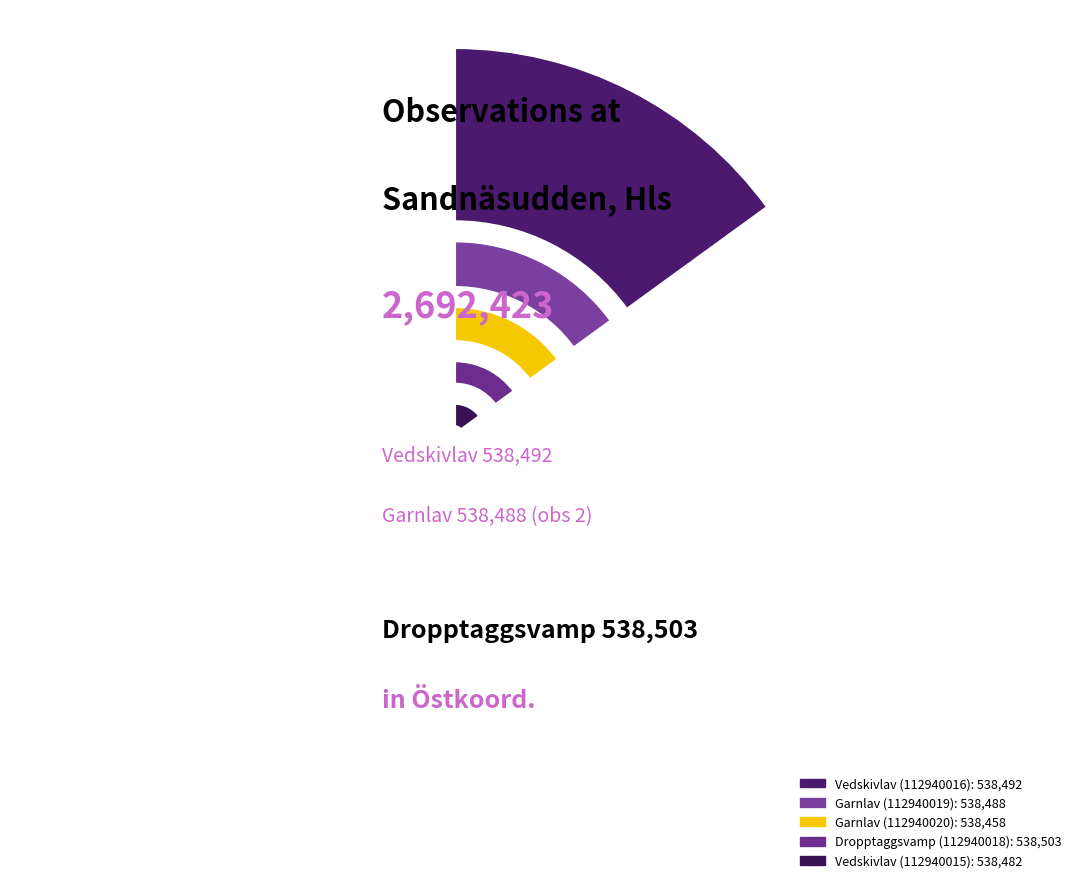

Is there any slice that represents more than half of the pie?

No